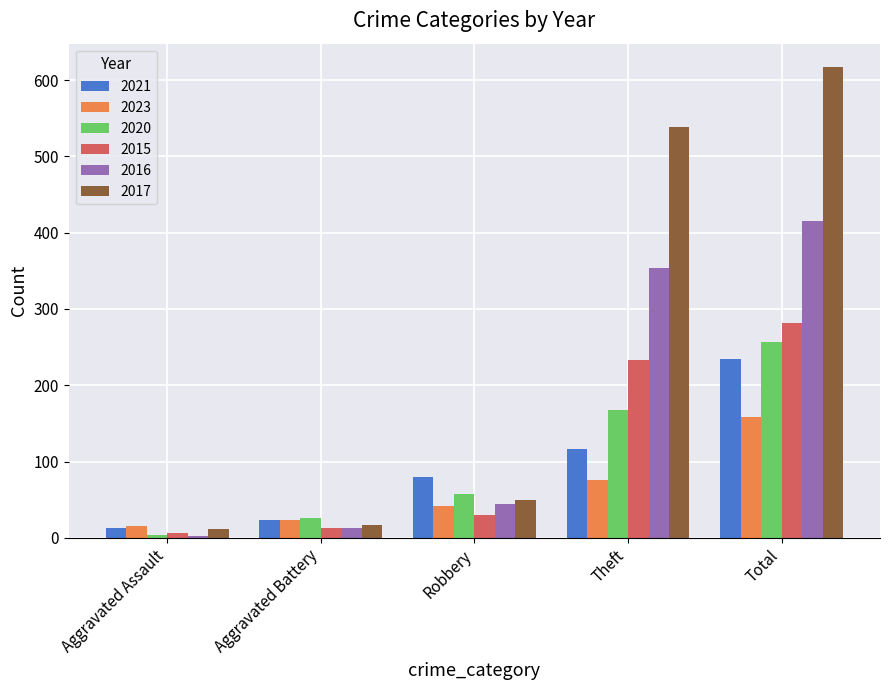

List the series in order of their peak value, highest first.

2017, 2016, 2015, 2020, 2021, 2023